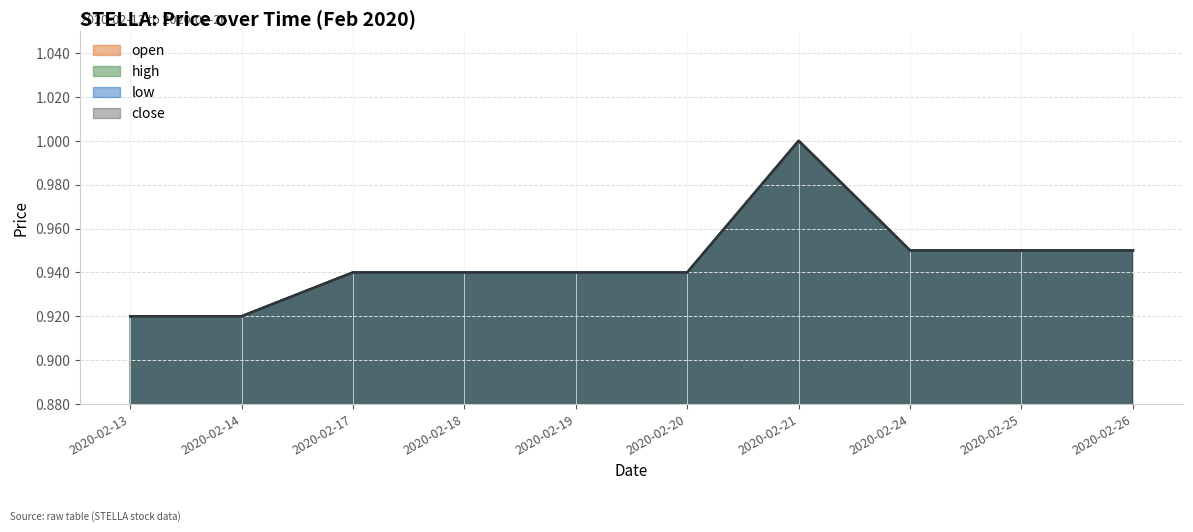

Reading left to right, extract all data points from this chart.

open: 0.9	0.9	0.9	0.9	0.9	0.9	1.0	0.9	0.9	0.9
high: 0.9	0.9	0.9	0.9	0.9	0.9	1.0	0.9	0.9	0.9
low: 0.9	0.9	0.9	0.9	0.9	0.9	1.0	0.9	0.9	0.9
close: 0.9	0.9	0.9	0.9	0.9	0.9	1.0	0.9	0.9	0.9